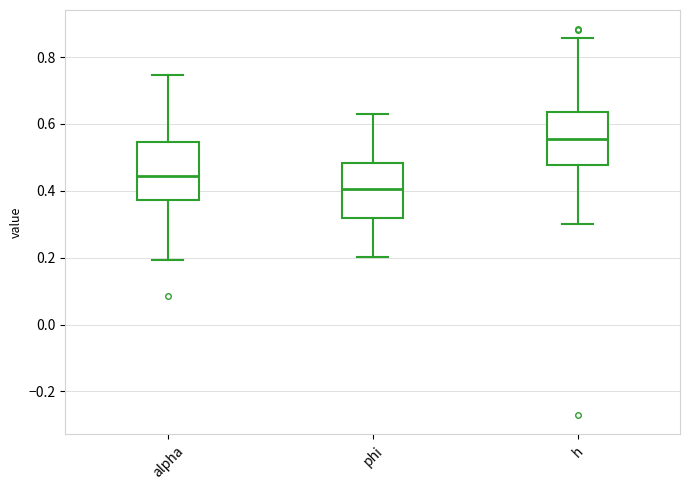

Reading left to right, transcribe this box plot: for each box, give where its median line is, the range the box spans, and where its two whiskers end, as read against the y-axis. The values are not printed on the chart, so give them approximately, as read against the axis.

alpha: median 0.44, box 0.38 to 0.54, whiskers 0.20 to 0.74
phi: median 0.40, box 0.32 to 0.48, whiskers 0.20 to 0.62
h: median 0.56, box 0.48 to 0.64, whiskers 0.30 to 0.86